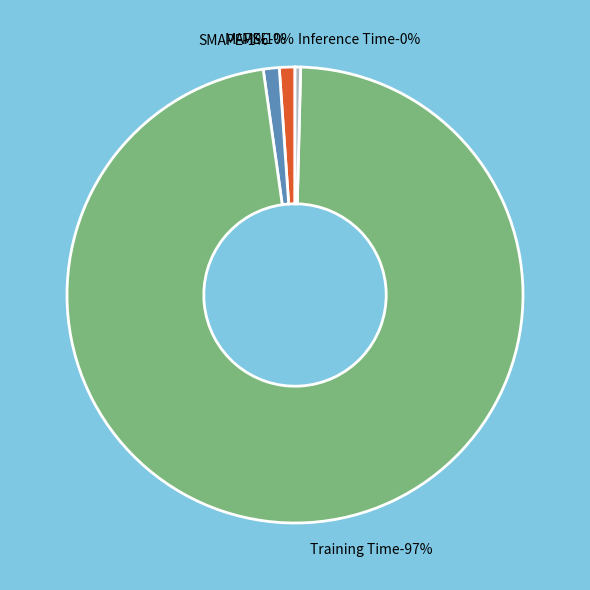

Does MSE represent more than half of the total?

No